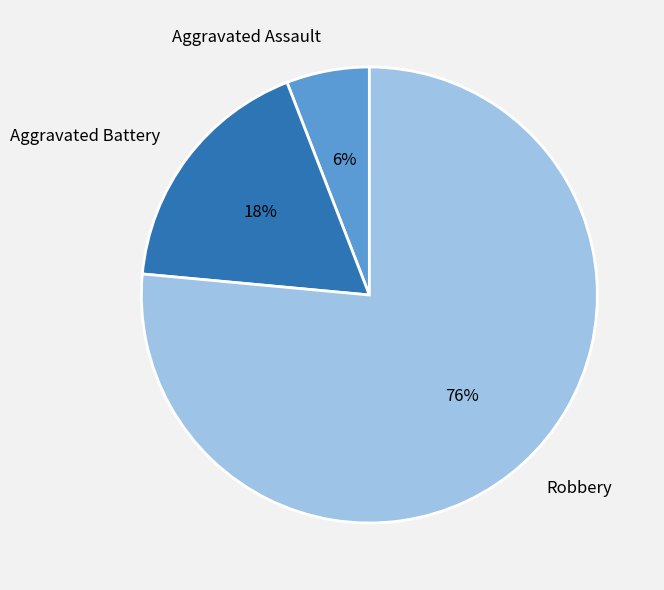

What is the largest slice in the pie chart?

Robbery